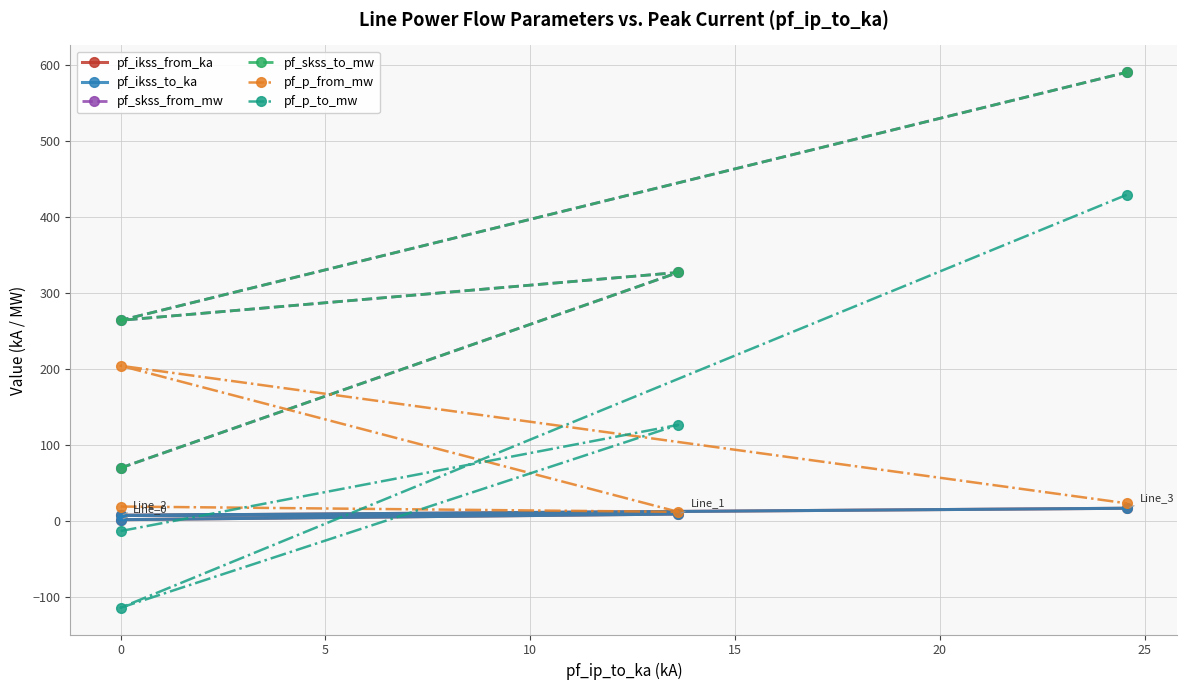

True or false: pf_skss_to_mw has more than 0 points higher than both neighbors.

True